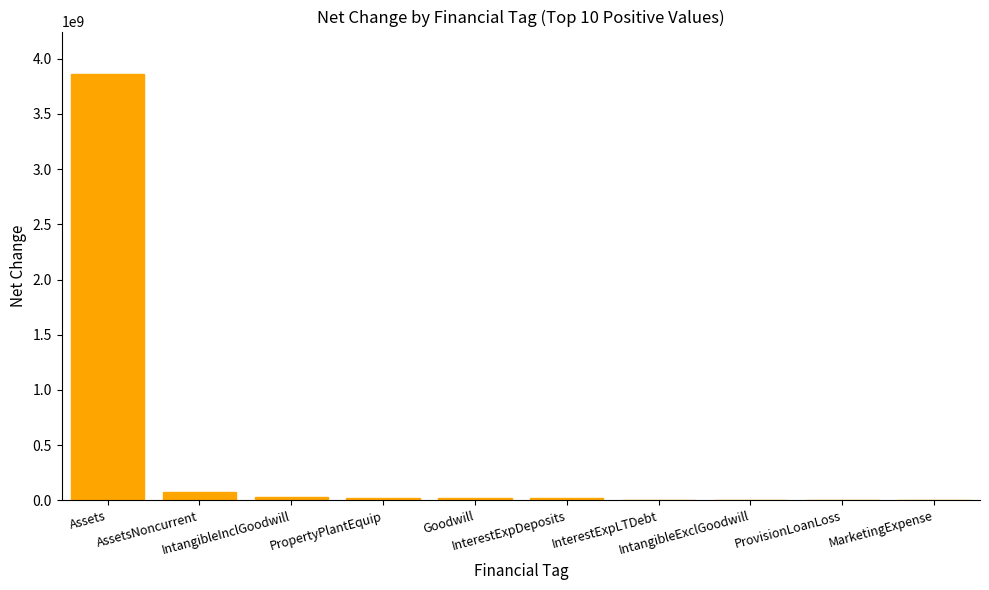

What is the maximum value shown in the chart?

3859657000